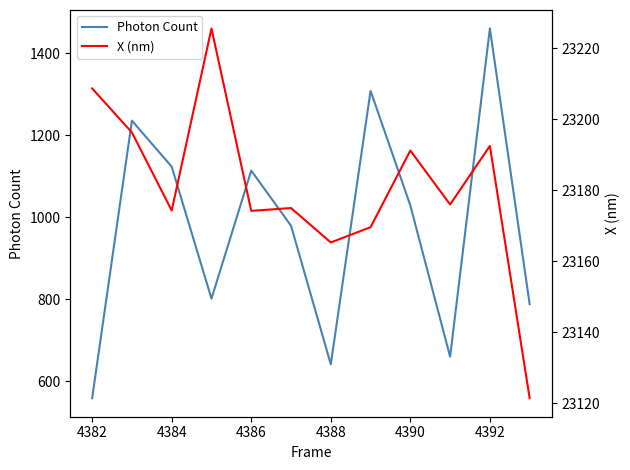

True or false: X (nm) and Photon Count intersect in this chart.

False